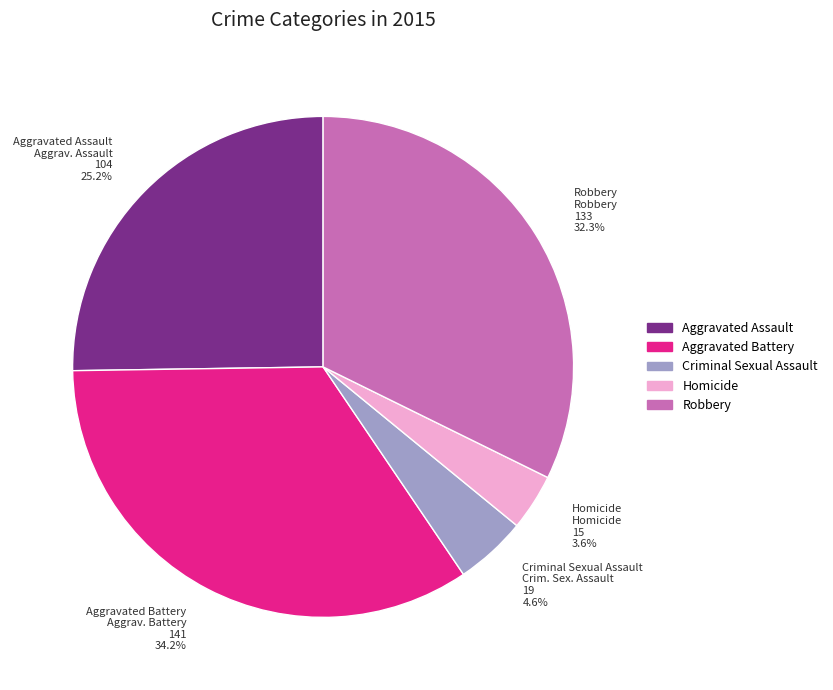

What percentage is the Aggravated Battery slice, to the nearest percent?

34%